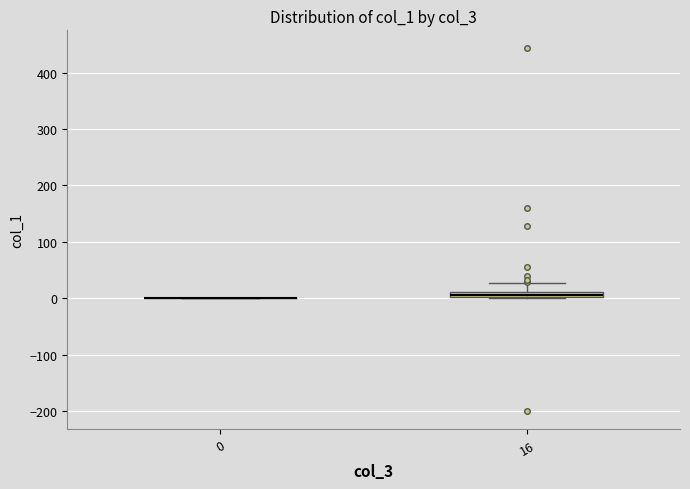

Comparing the boxes themselves (not the whiskers), which one is the tallest?

16